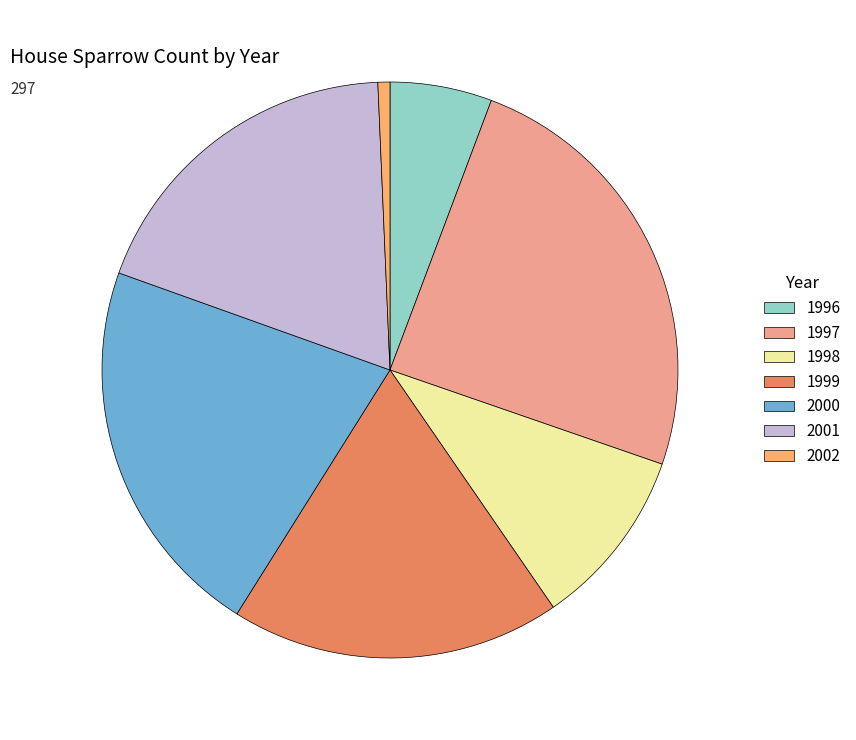

Which category has the smallest portion of the pie?

2002